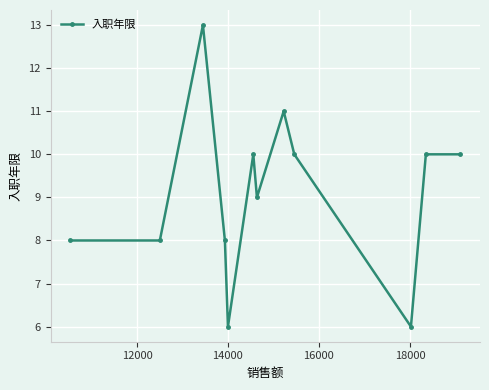

How many values are below 10?

6